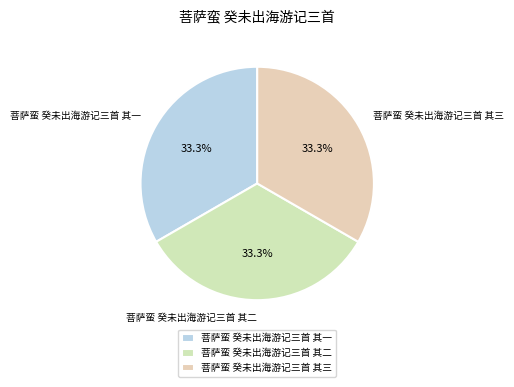

What is the ratio of the value at 菩萨蛮 癸未出海游记三首 其一 to the value at 菩萨蛮 癸未出海游记三首 其三?

1.0